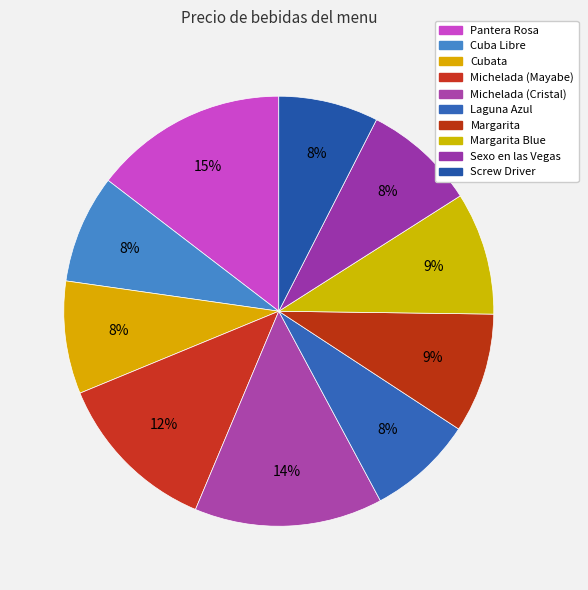

Which category has the biggest portion of the pie?

Pantera Rosa